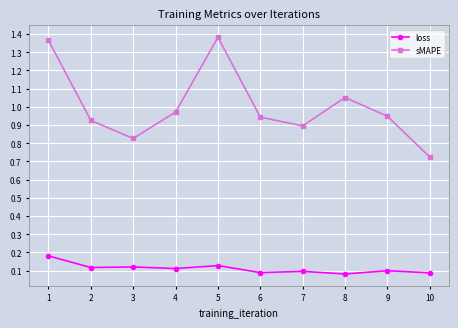

Where is sMAPE nearest to the value 1?

4